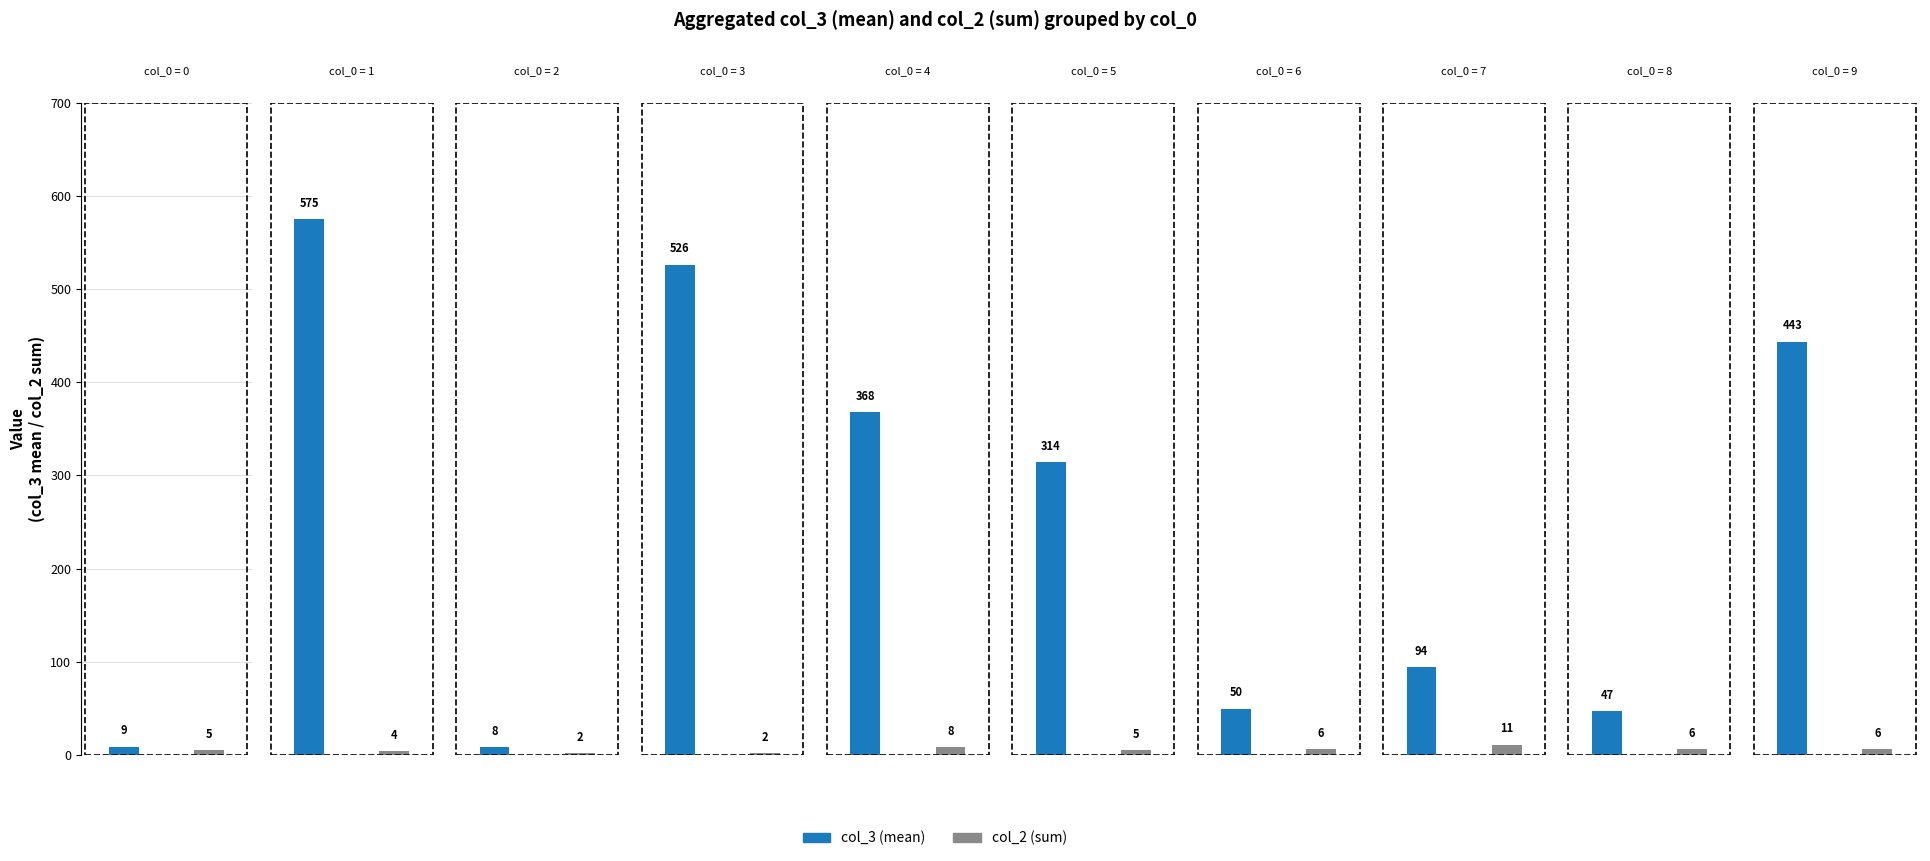

Is it true that col_3 (mean) equals 959.9 at 1?

False